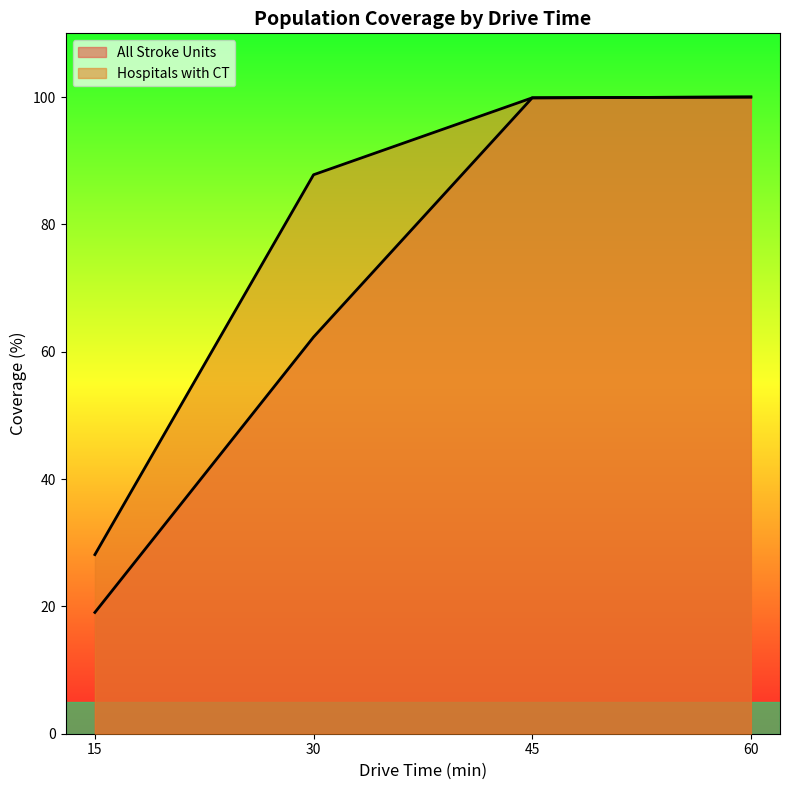

What is the difference between the highest and lowest values at 30?

25.5